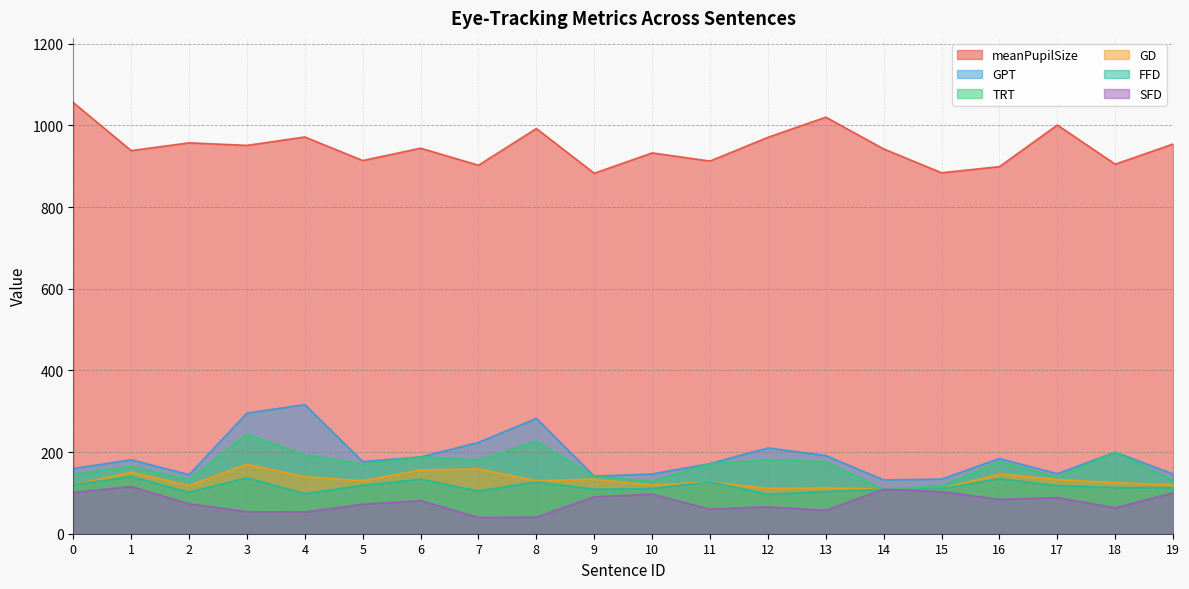

In GPT, how many points are lower than both neighbors (excluding endpoints)?

5